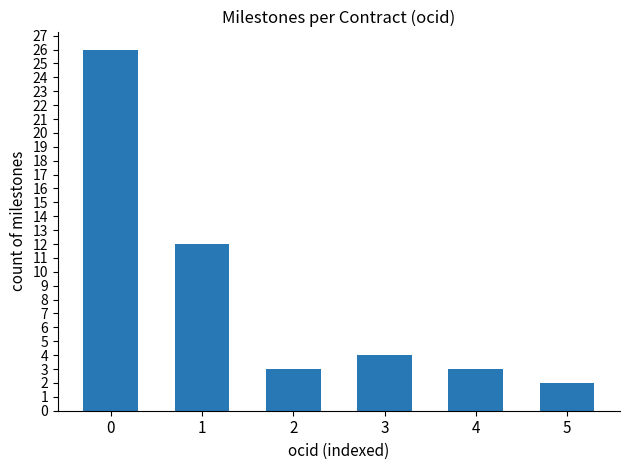

Approximately how many times larger is the value at 5 compared to 2?

0.7